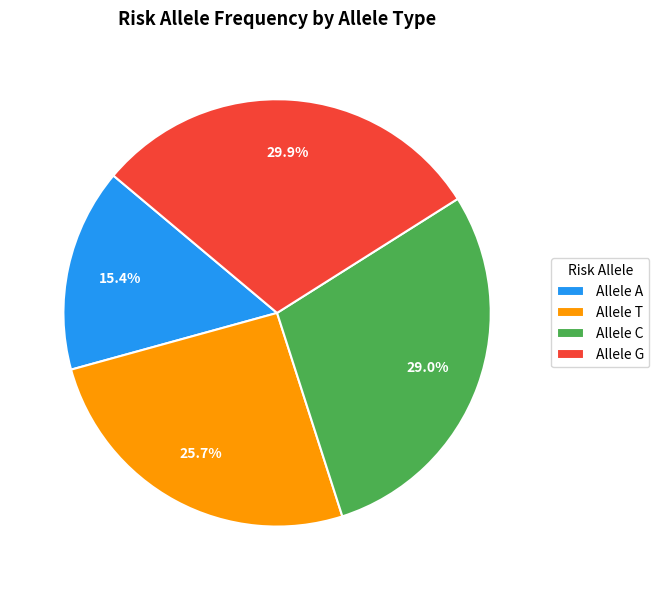

Count the number of slices in the pie.

4